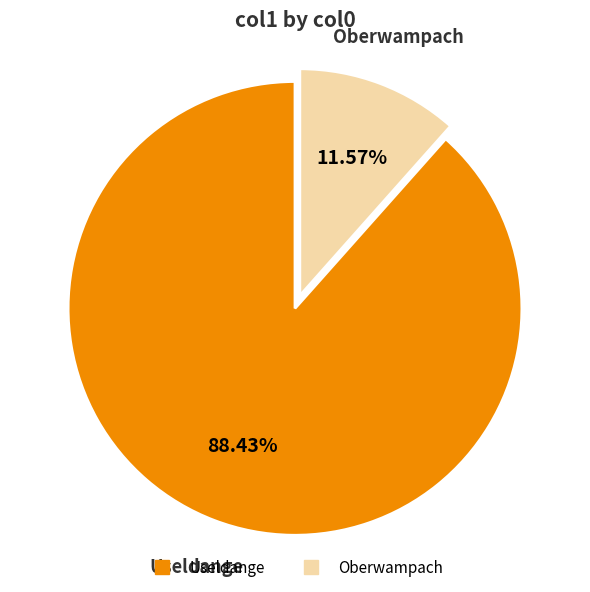

True or false: Useldange accounts for 88% of the total.

True